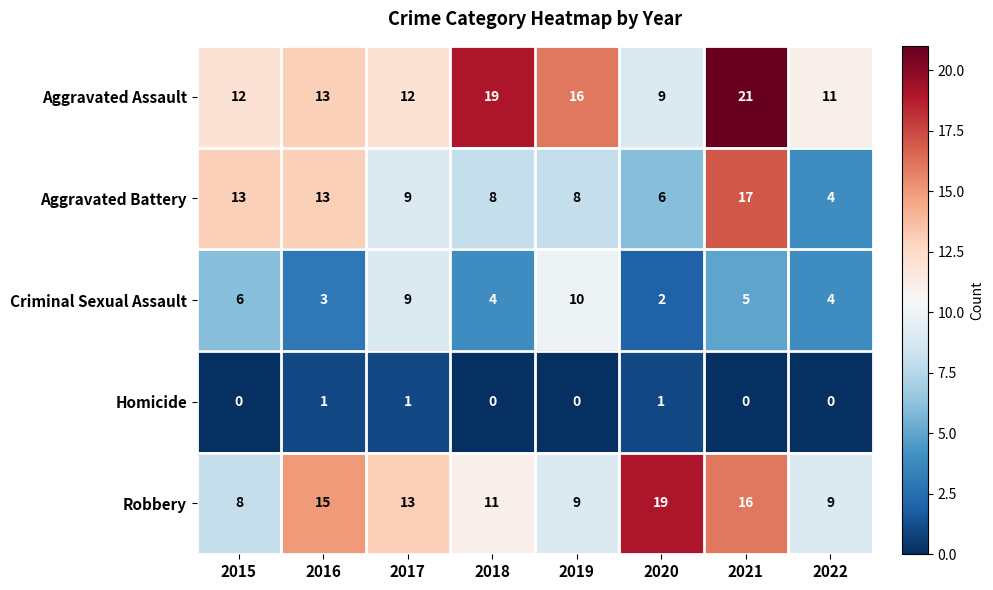

Is it true that Aggravated Battery equals 5 at 2019?

False